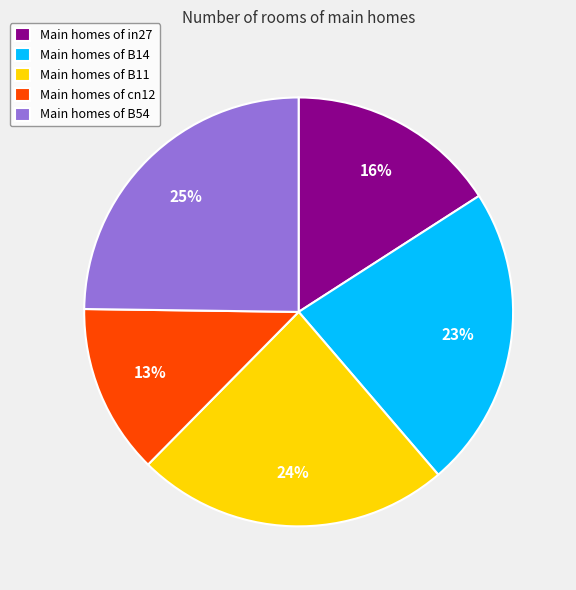

Is the sum of Main homes of cn12 and Main homes of B11 greater than half?

No